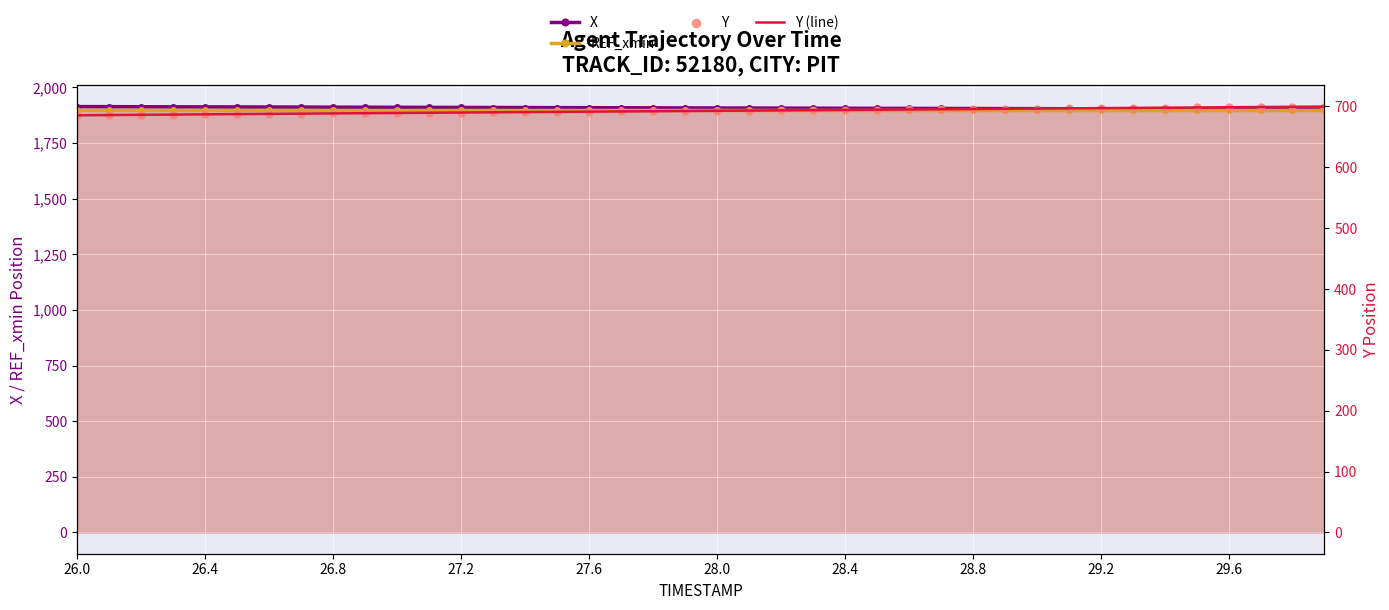

Which series contains the lowest Y value?

Y (line)